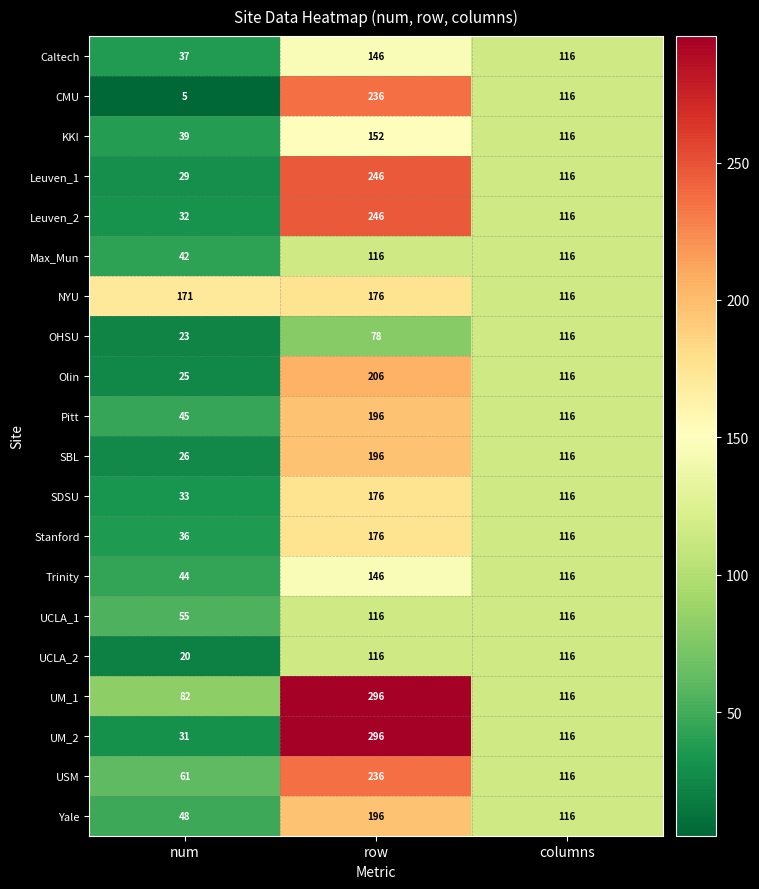

Which series has the widest spread of values?

UM_2